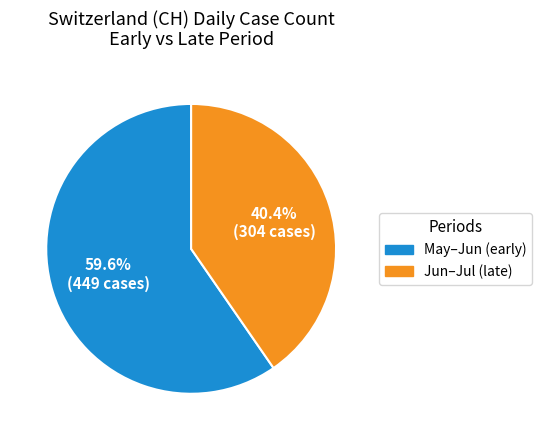

How many segments does this pie chart have?

2